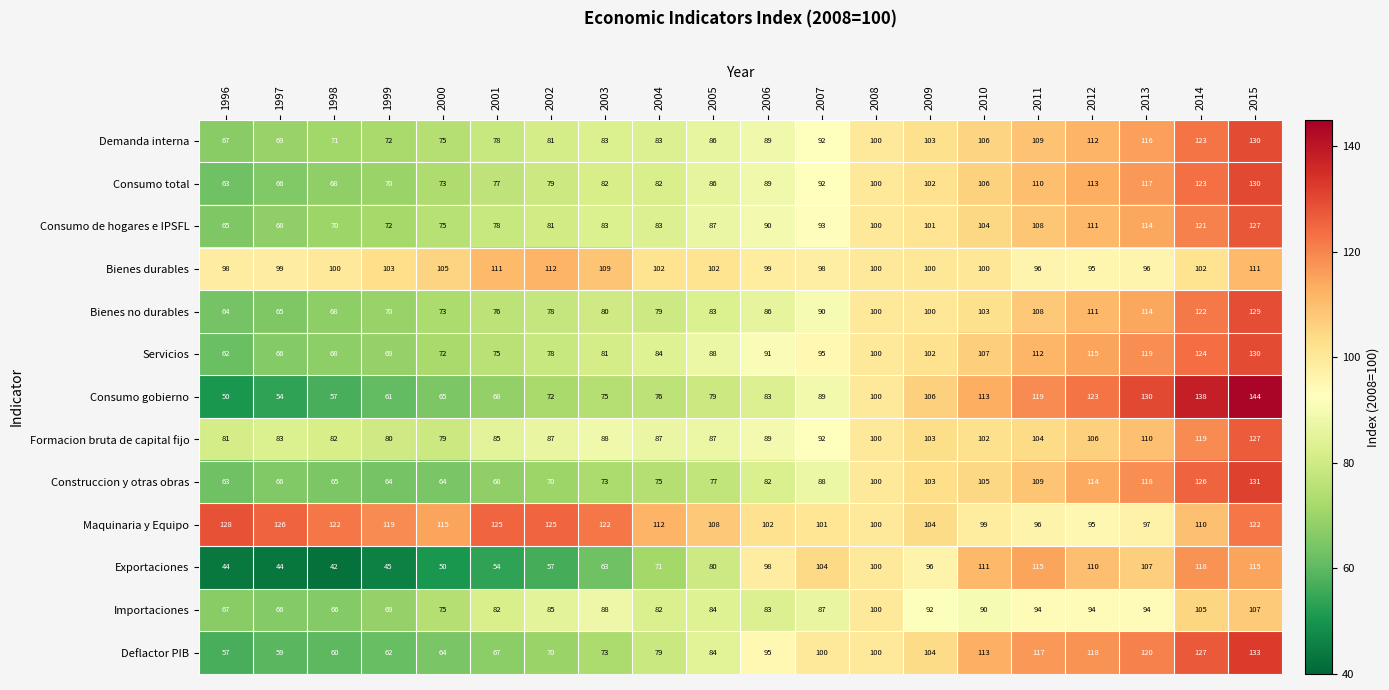

At which label is Formacion bruta de capital fijo closest to 103?

2009